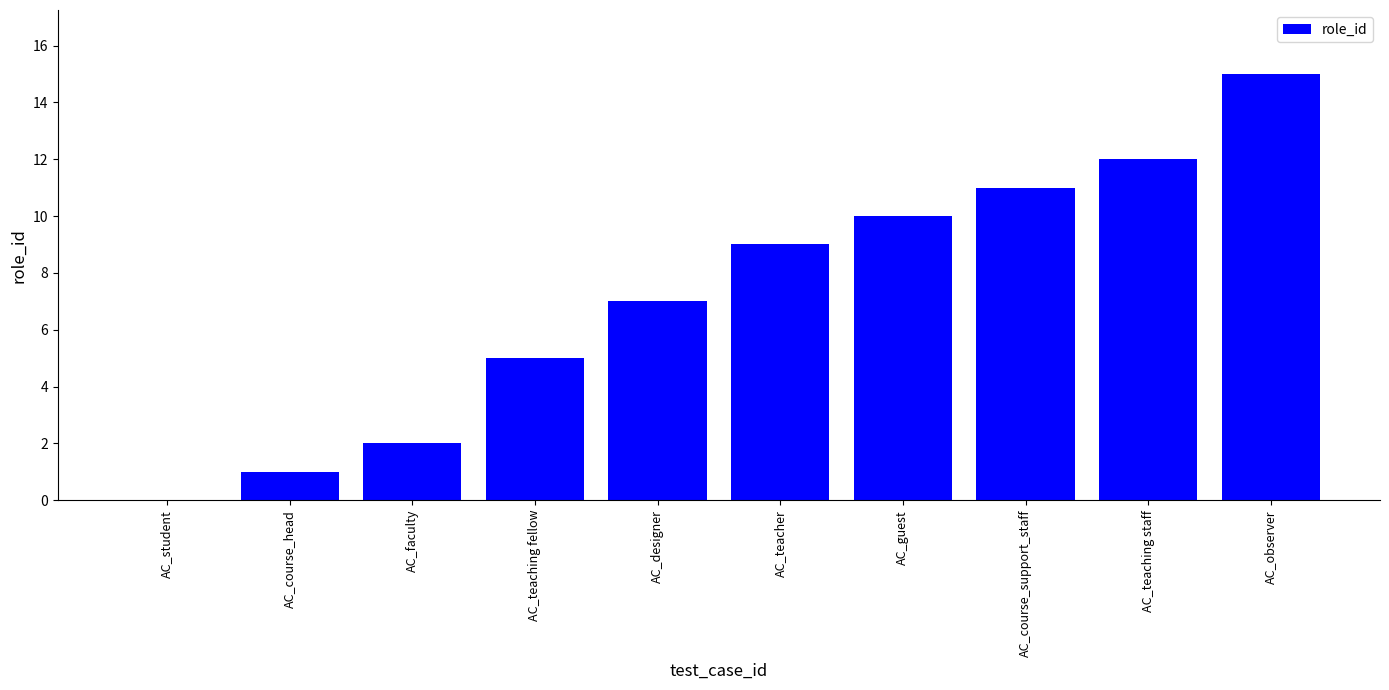

At which category does the chart reach its peak across all series?

AC_observer